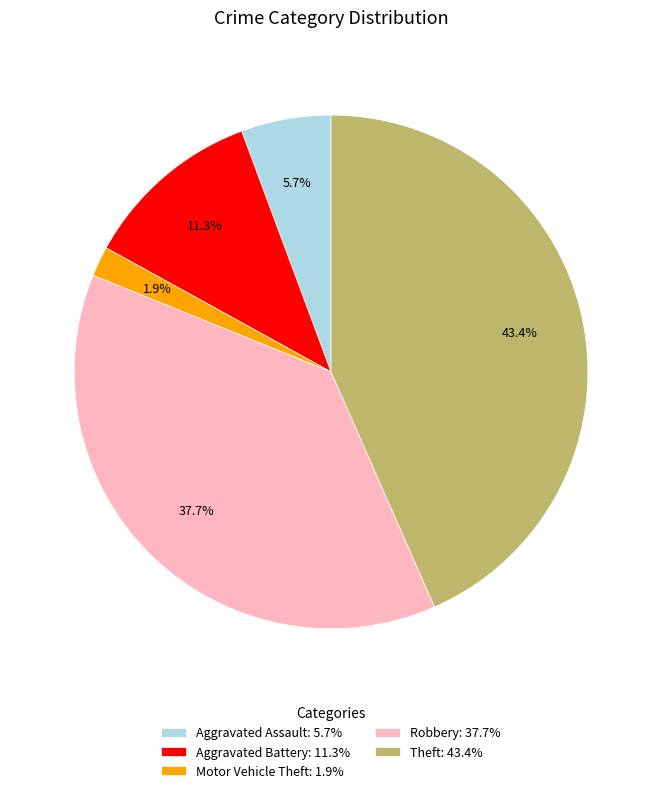

How much of the chart is everything except Aggravated Assault?

94.3%